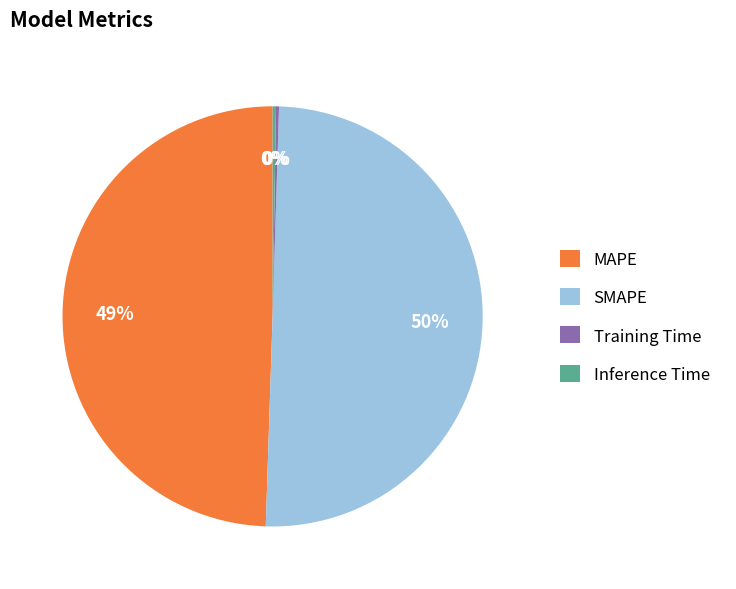

The SMAPE slice represents 38% of the pie. True or false?

False